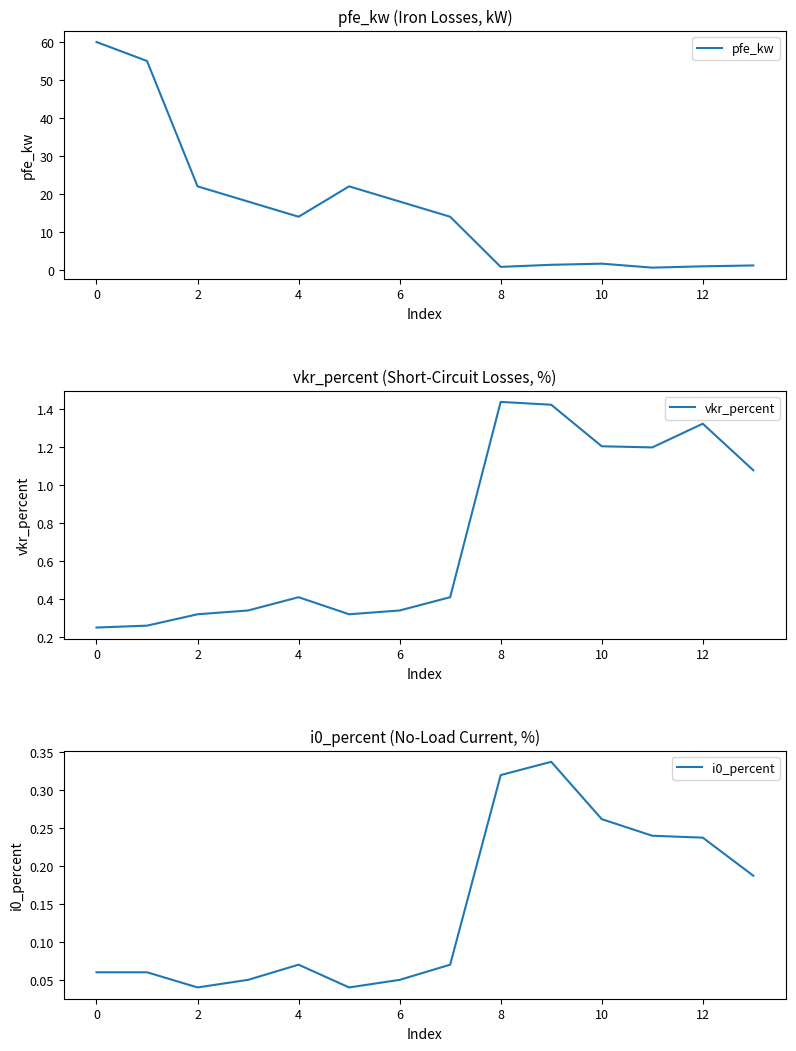

The value of pfe_kw at 2 is 22.0. True or false?

True